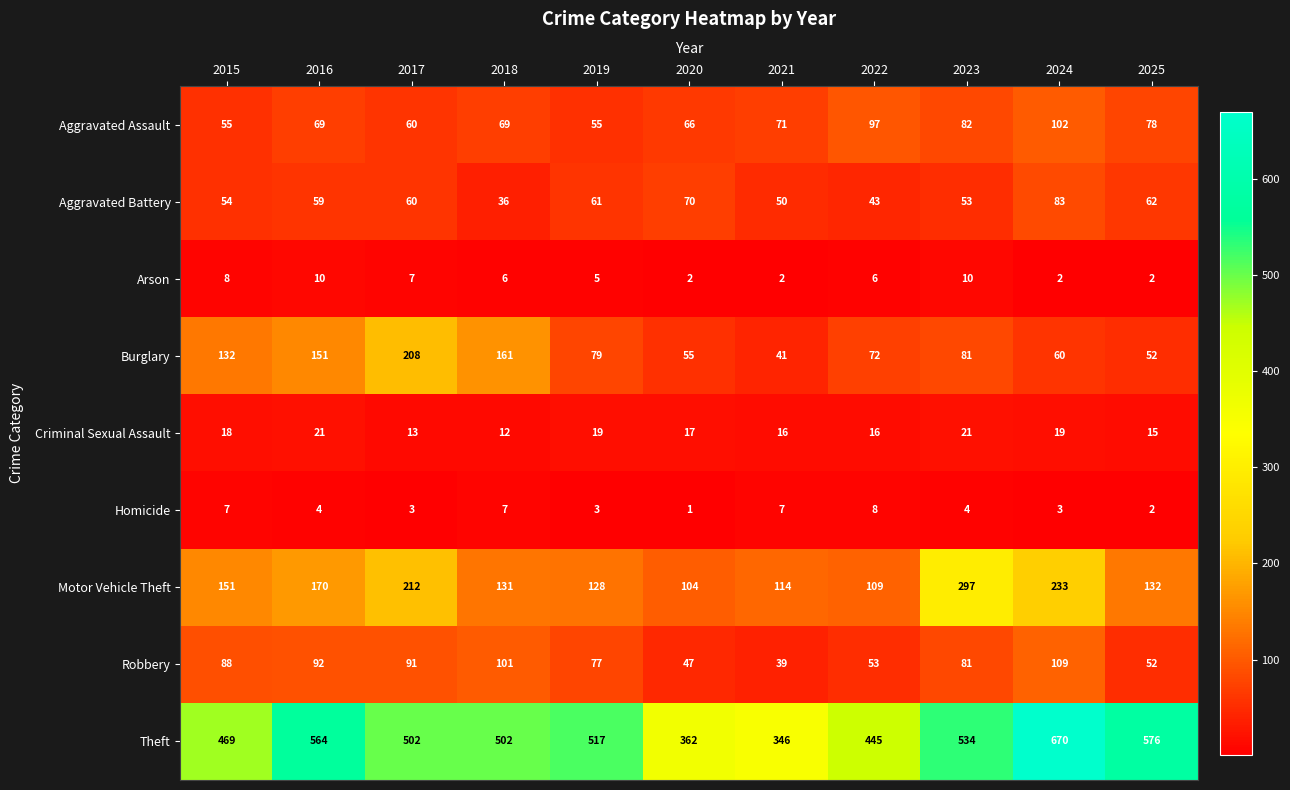

What is the total value across all series at 2025?

971